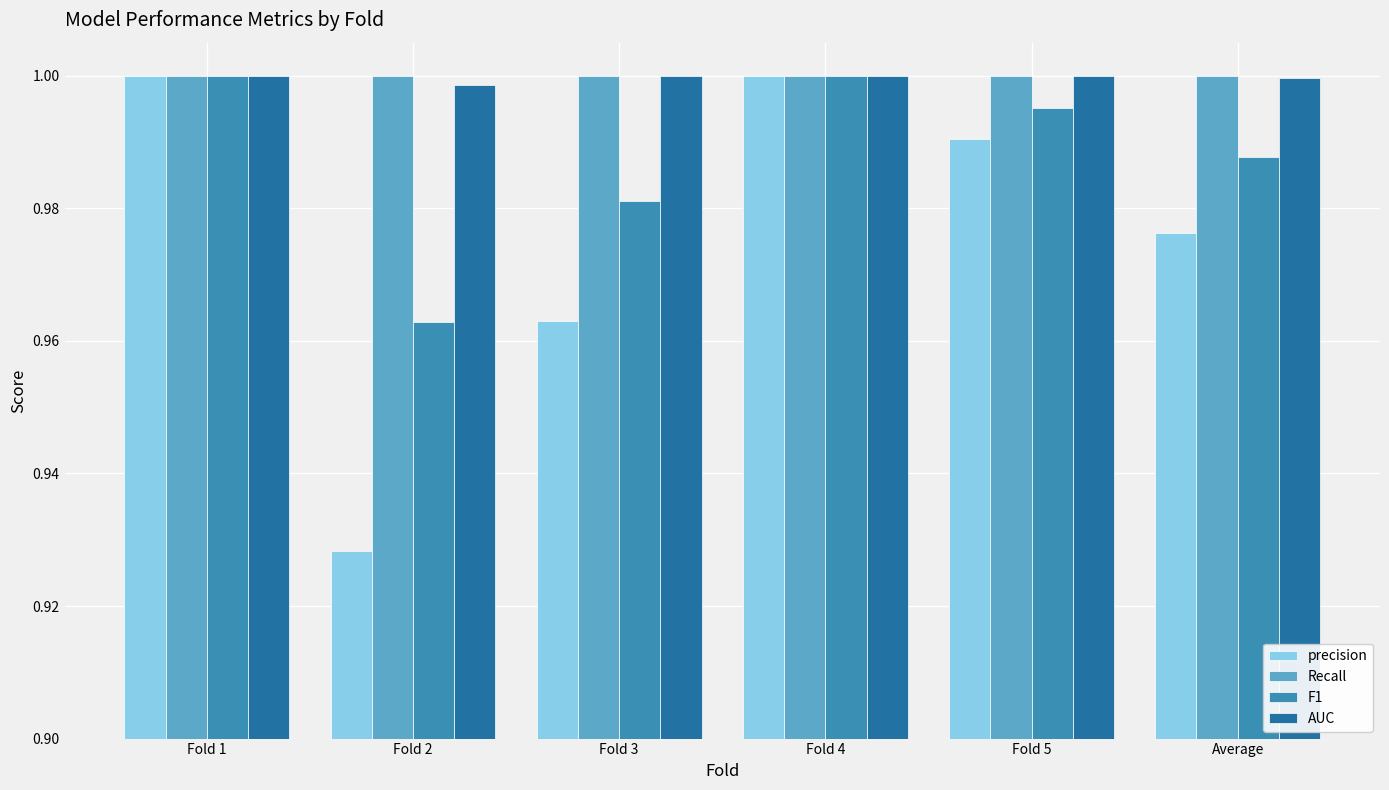

Which series changed the most between Fold 2 and Average?

precision